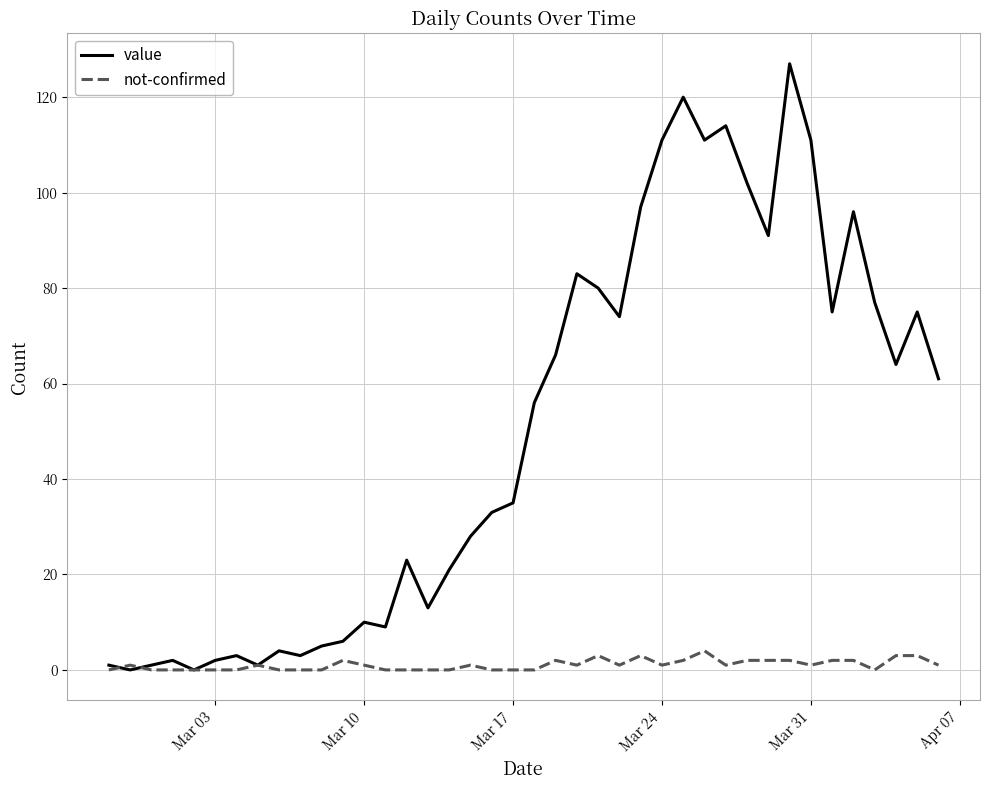

Which series has the largest total across all categories?

value